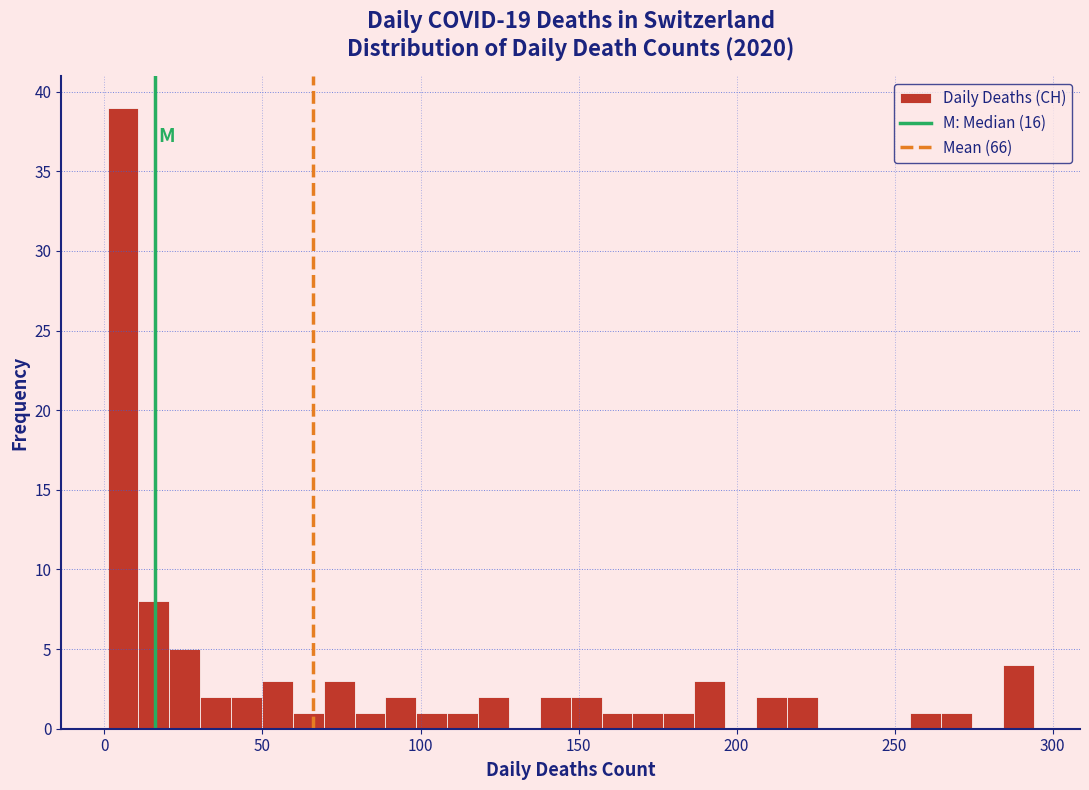

Read against the x-axis, roughly where is the centre of the tallest bar?

5